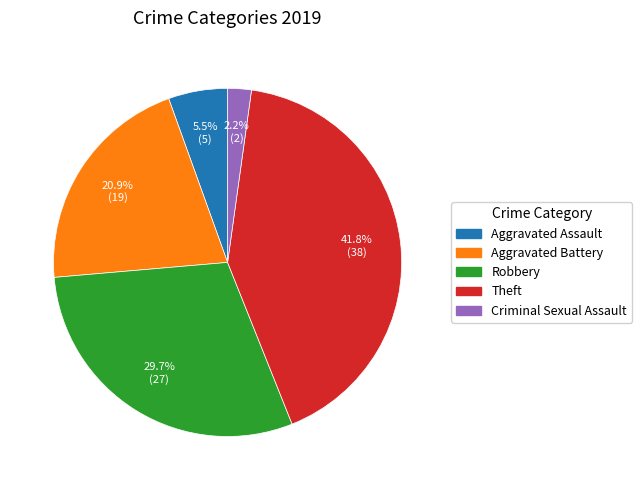

To the nearest percent, what percentage of the pie is Criminal Sexual Assault?

2%